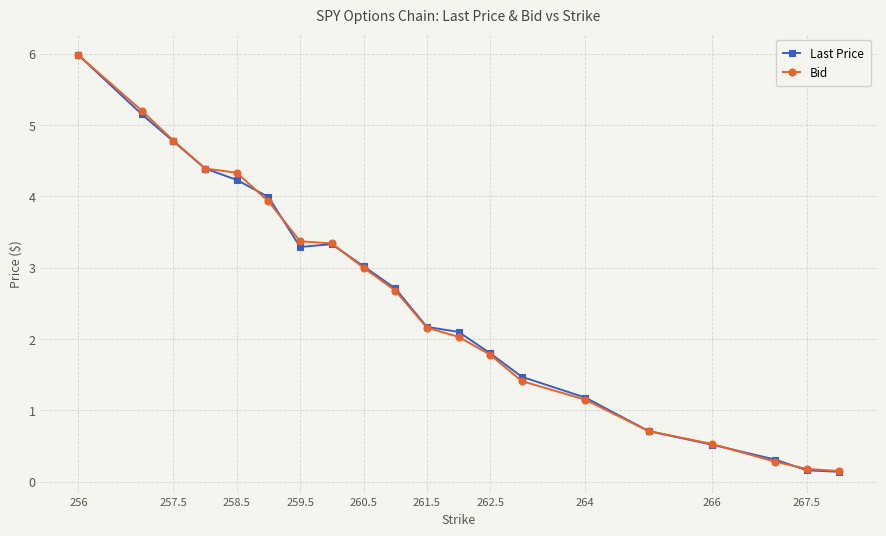

What is the value of the Bid point at the 6th from the left?

3.9